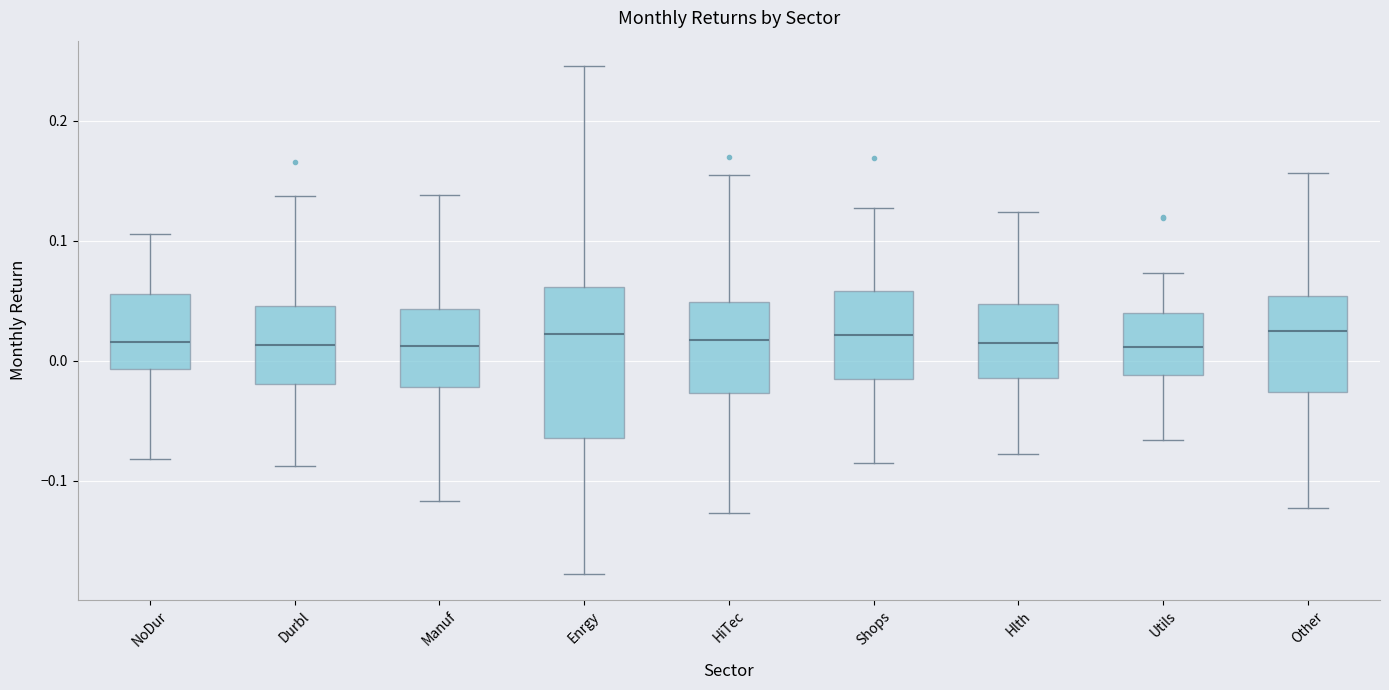

Reading left to right, read every box against the y-axis: the position of its median line, the range the box covers, and the ends of its whiskers. The values are not printed on the chart, so give them approximately, as read against the axis.

NoDur: median 0.02, box -0.01 to 0.06, whiskers -0.08 to 0.11
Durbl: median 0.01, box -0.02 to 0.05, whiskers -0.09 to 0.14
Manuf: median 0.01, box -0.02 to 0.04, whiskers -0.12 to 0.14
Enrgy: median 0.02, box -0.06 to 0.06, whiskers -0.18 to 0.25
HiTec: median 0.02, box -0.03 to 0.05, whiskers -0.13 to 0.15
Shops: median 0.02, box -0.01 to 0.06, whiskers -0.09 to 0.13
Hlth: median 0.01, box -0.01 to 0.05, whiskers -0.08 to 0.12
Utils: median 0.01, box -0.01 to 0.04, whiskers -0.07 to 0.07
Other: median 0.02, box -0.03 to 0.05, whiskers -0.12 to 0.16